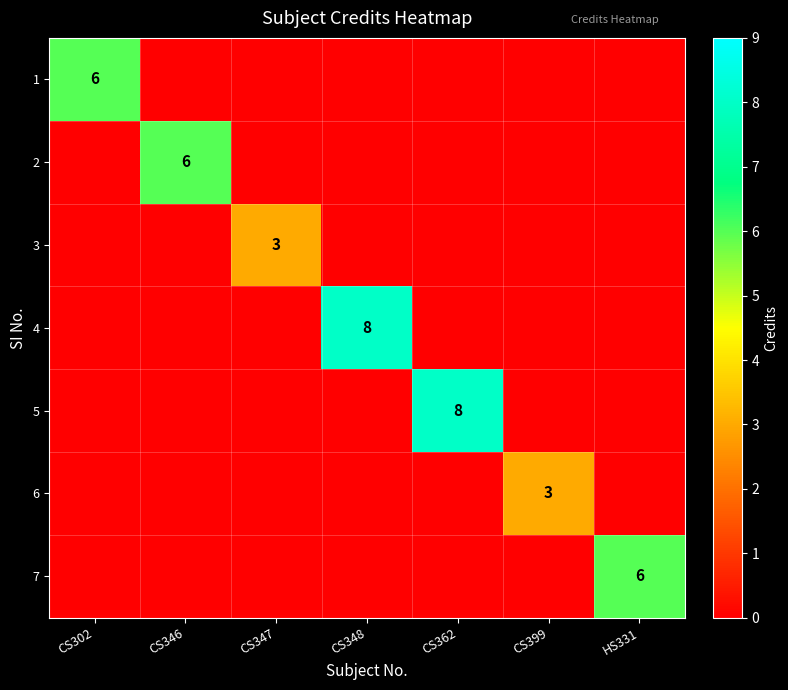

How many series are shown in this chart?

7